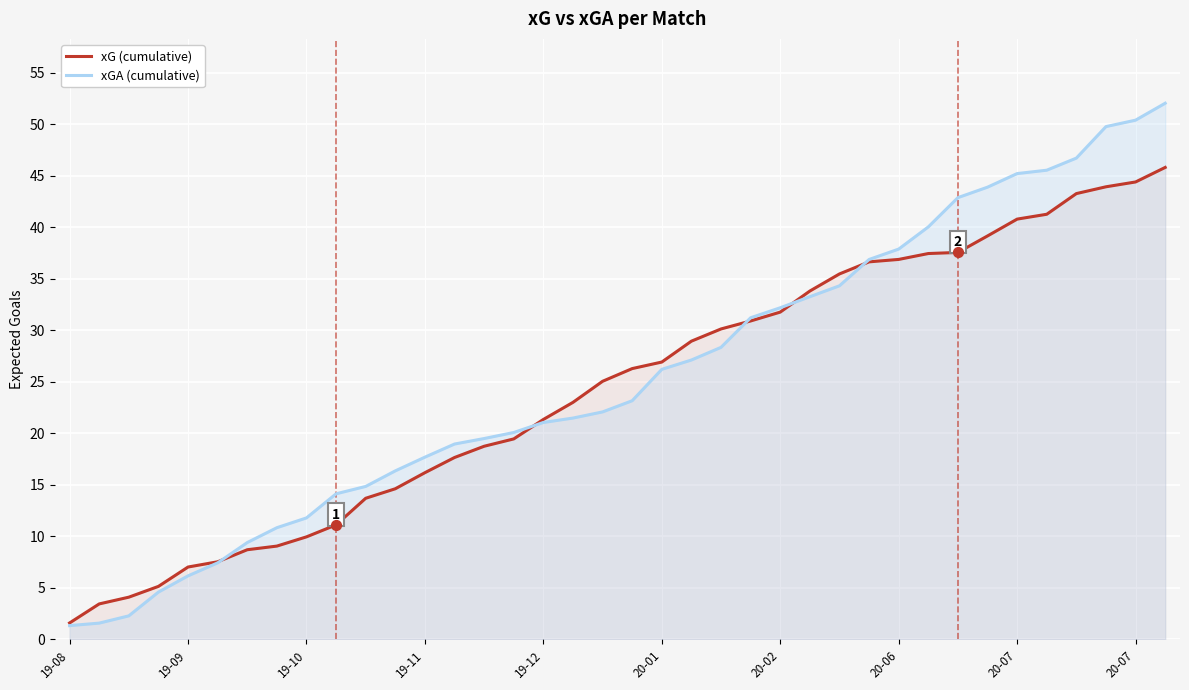

What are all the series names shown in the legend?

xG (cumulative), xGA (cumulative)